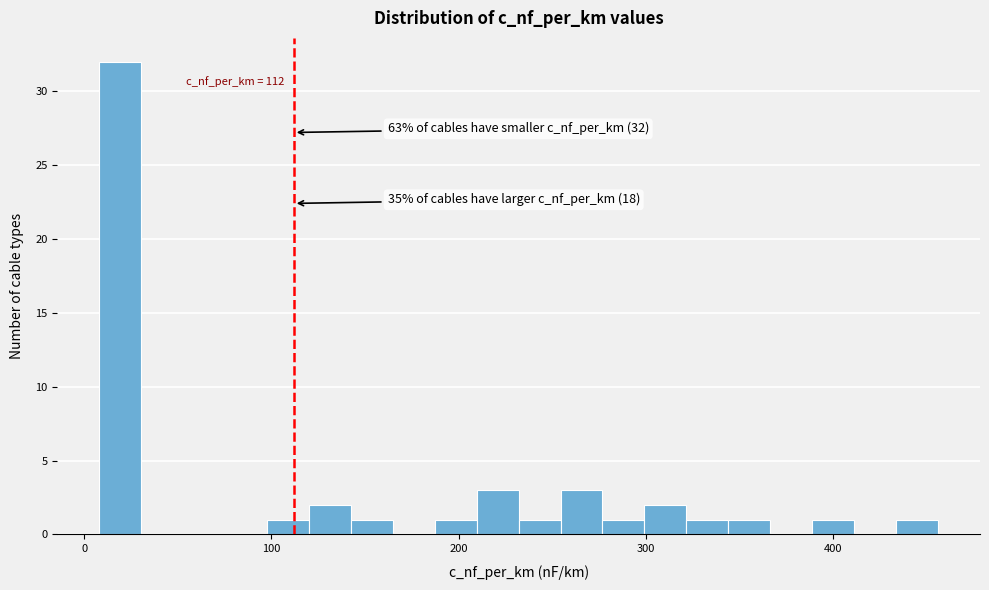

Around what value on the x-axis is the tallest bar? Give the approximate position of its centre, as read against the axis.

20